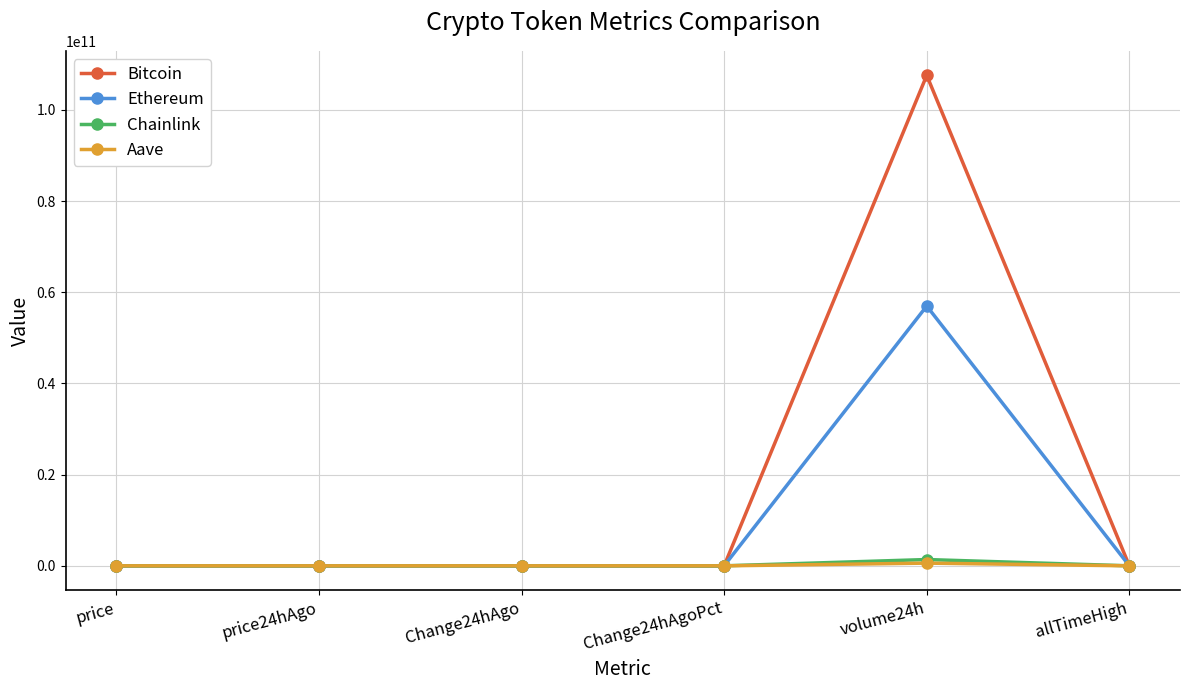

At which category is the sum across all series the highest?

volume24h